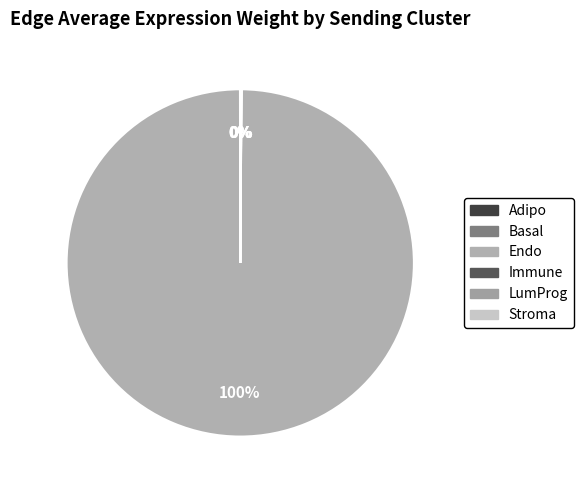

Count the number of slices in the pie.

6